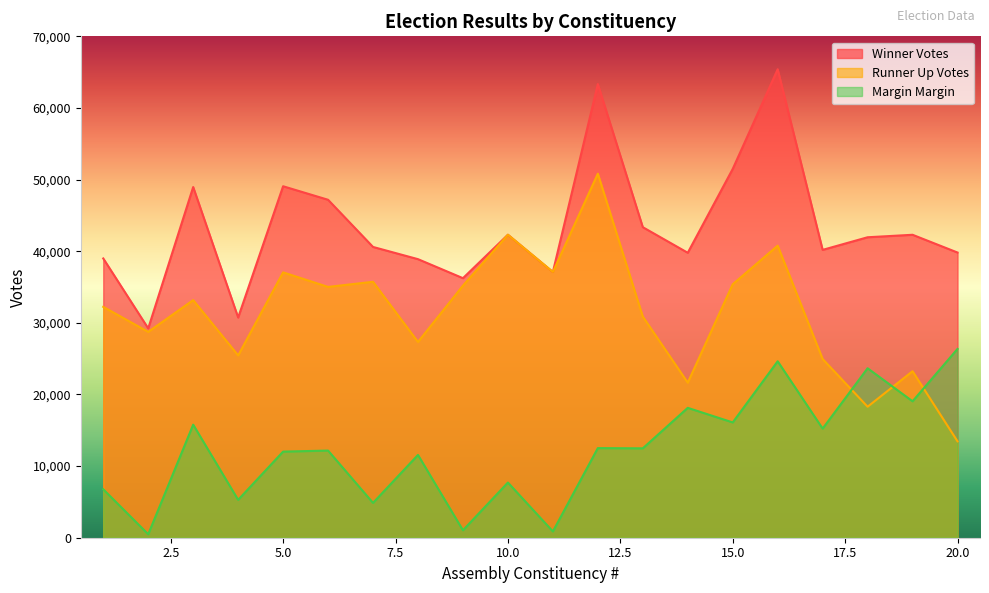

At how many categories does at least one series exceed 22315?

20